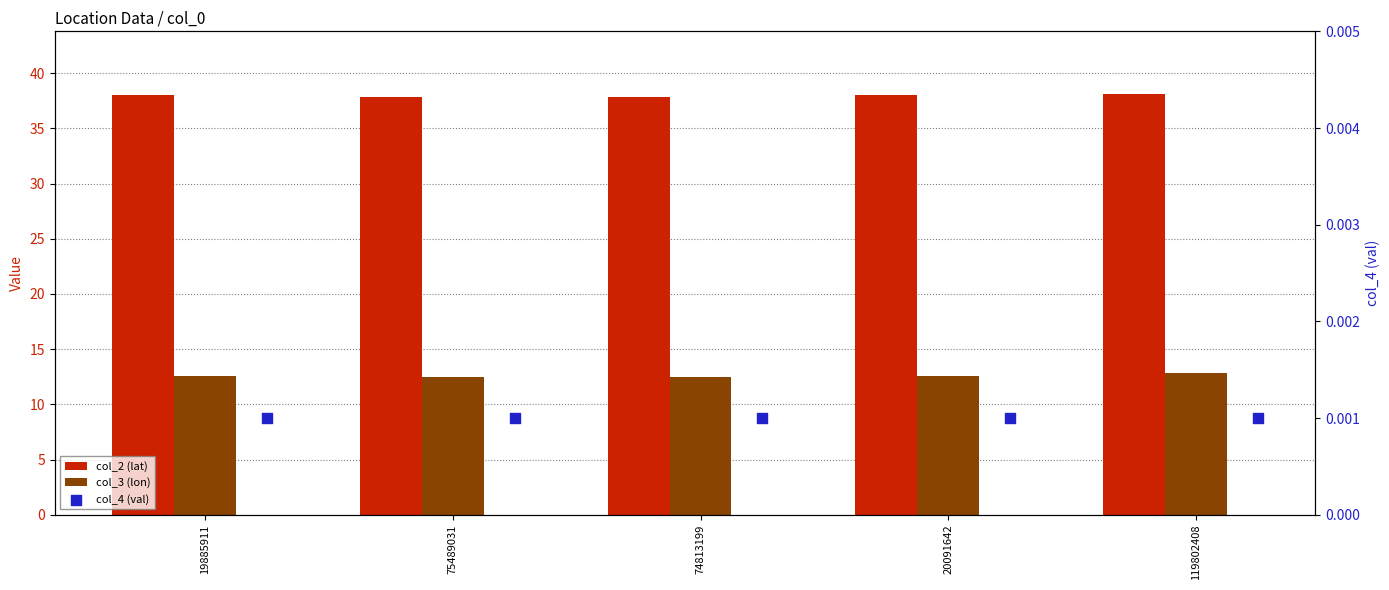

Which series has the largest total across all categories?

col_2 (lat)